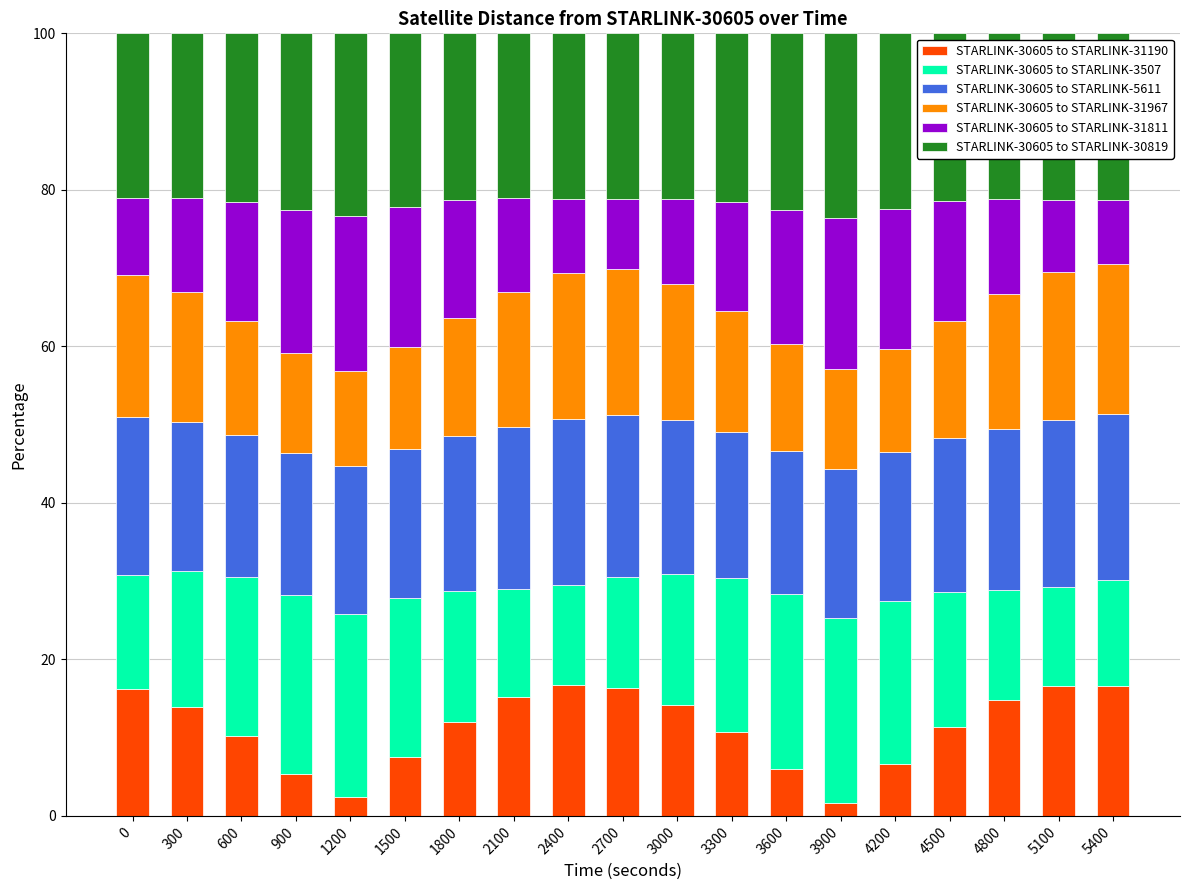

What is the maximum value for STARLINK-30605 to STARLINK-31190?

16.8